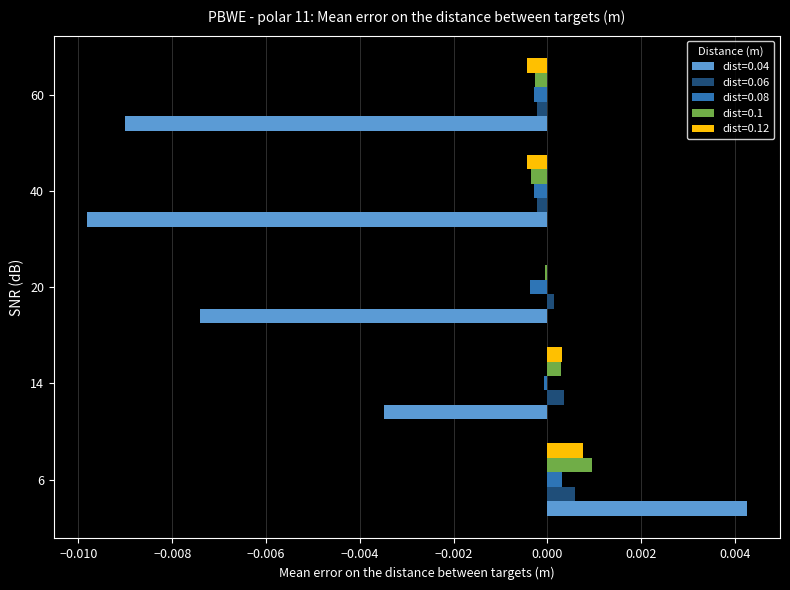

The value of dist=0.08 at 6 is 0.0. True or false?

True